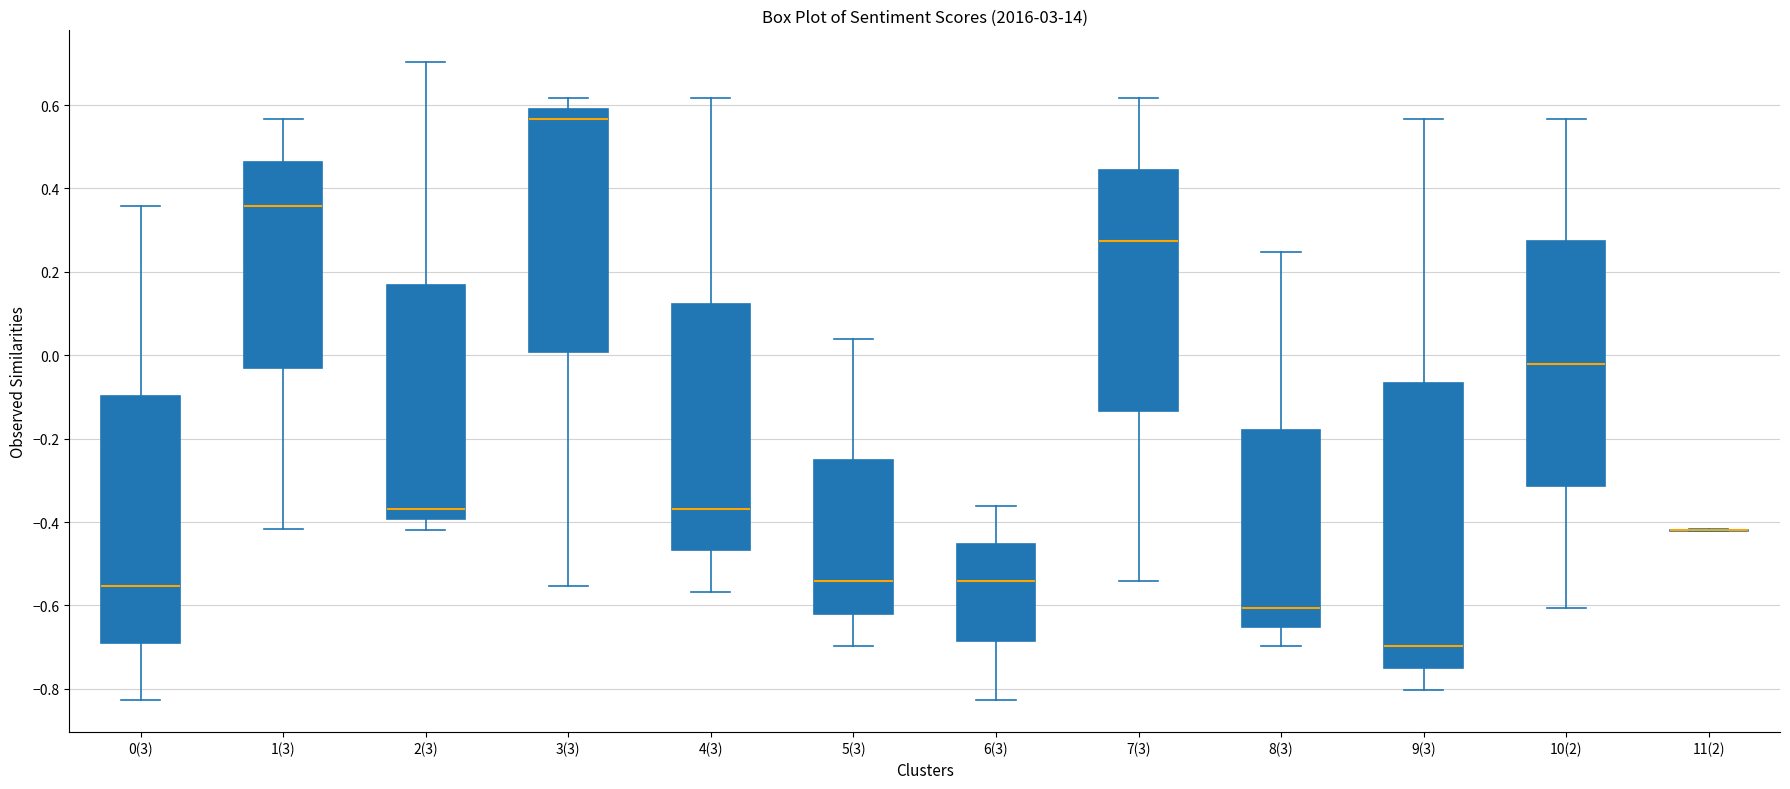

Comparing the boxes themselves (not the whiskers), which one is the tallest?

9(3)